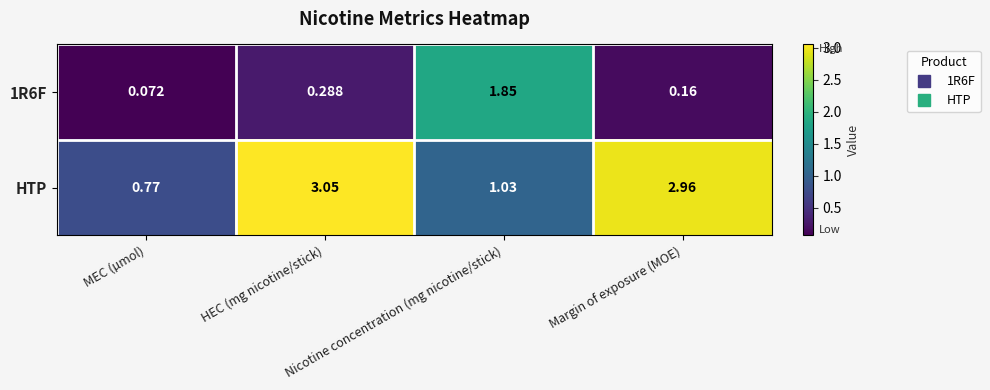

Which series has the largest total across all categories?

HTP